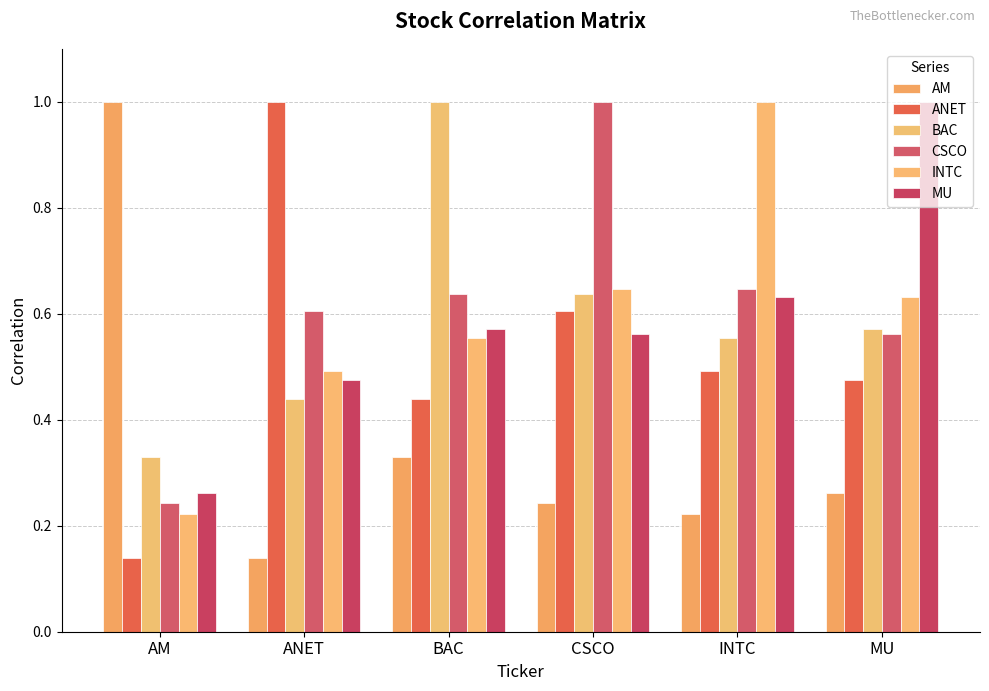

Which series changed the most between BAC and CSCO?

BAC